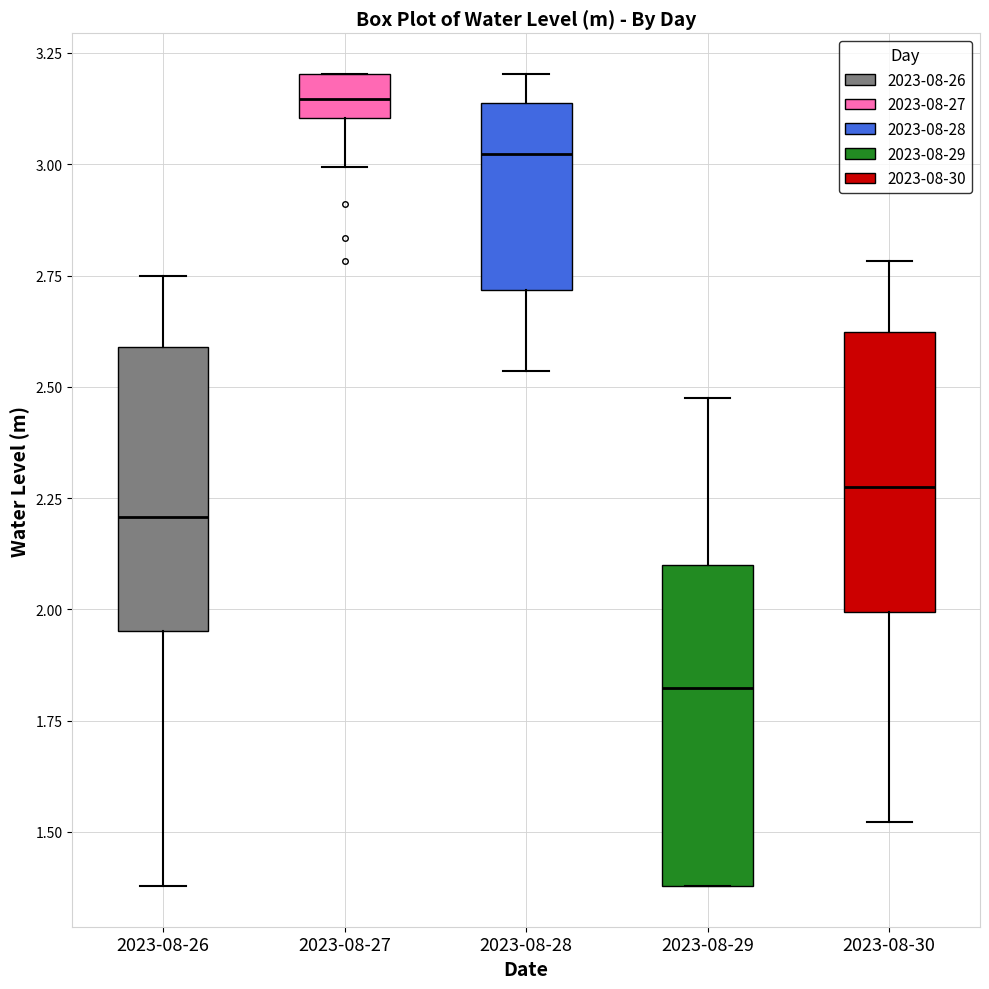

Reading left to right, transcribe this box plot: for each box, give where its median line is, the range the box spans, and where its two whiskers end, as read against the y-axis. The values are not printed on the chart, so give them approximately, as read against the axis.

2023-08-26: median 2.20, box 1.95 to 2.60, whiskers 1.40 to 2.75
2023-08-27: median 3.15, box 3.10 to 3.20, whiskers 3.00 to 3.20
2023-08-28: median 3.00, box 2.70 to 3.15, whiskers 2.55 to 3.20
2023-08-29: median 1.80, box 1.40 to 2.10, whiskers 1.40 to 2.45
2023-08-30: median 2.25, box 2.00 to 2.60, whiskers 1.50 to 2.80